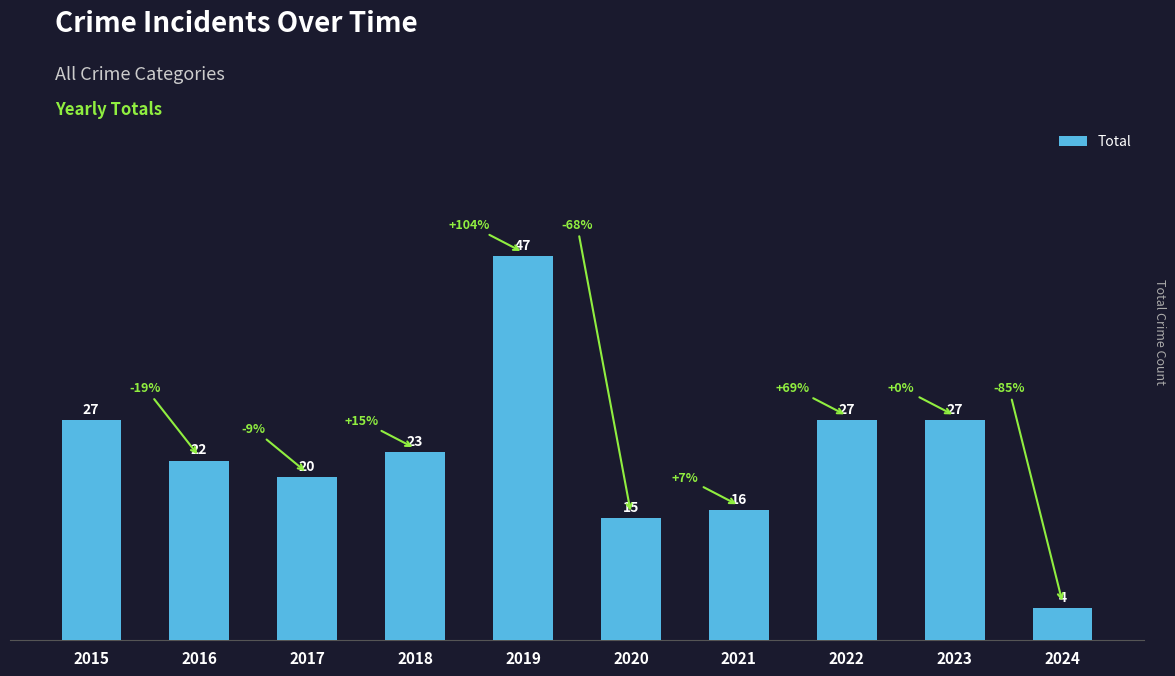

What is the change in value from 2019 to 2022?

-20